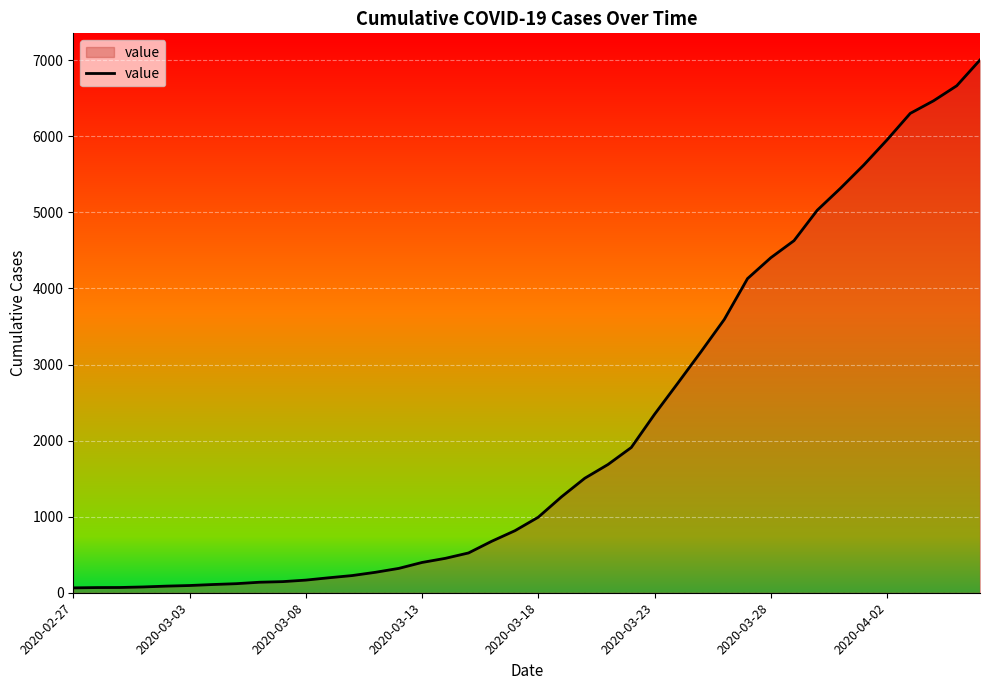

What is the greatest value displayed?

7003